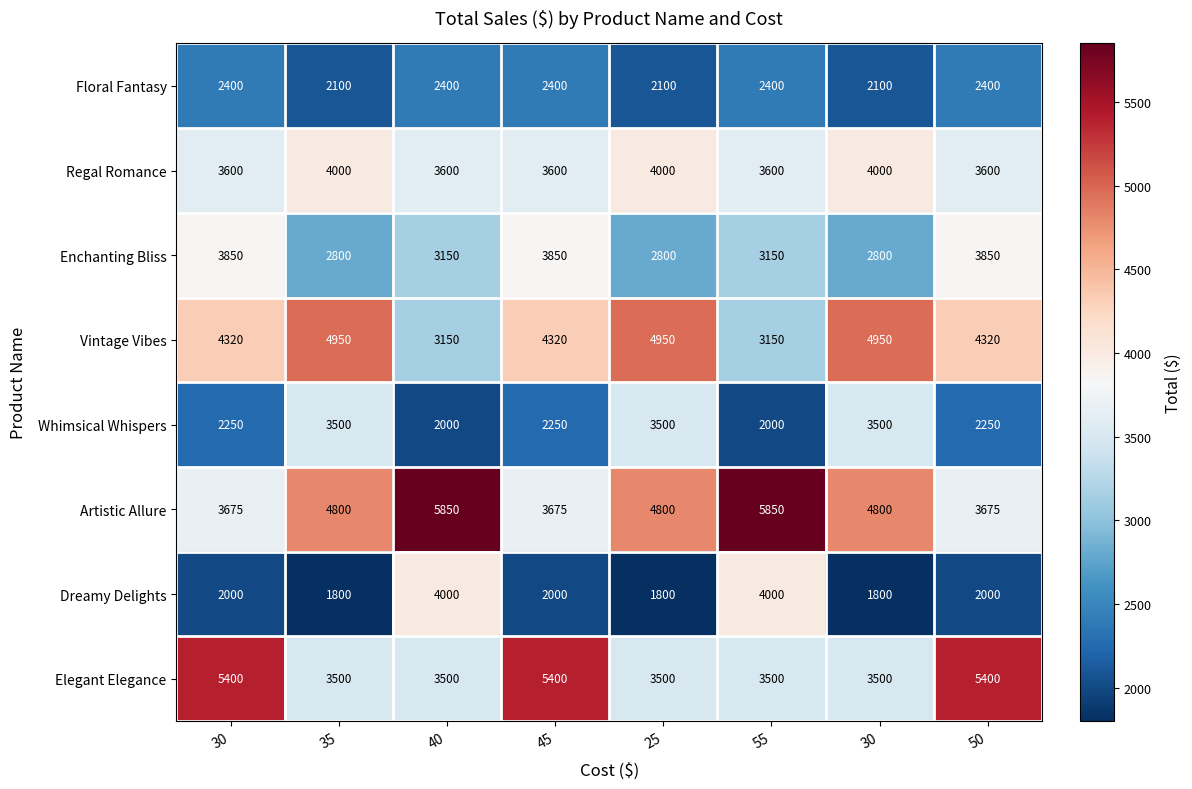

What is the minimum value shown in the chart?

1800